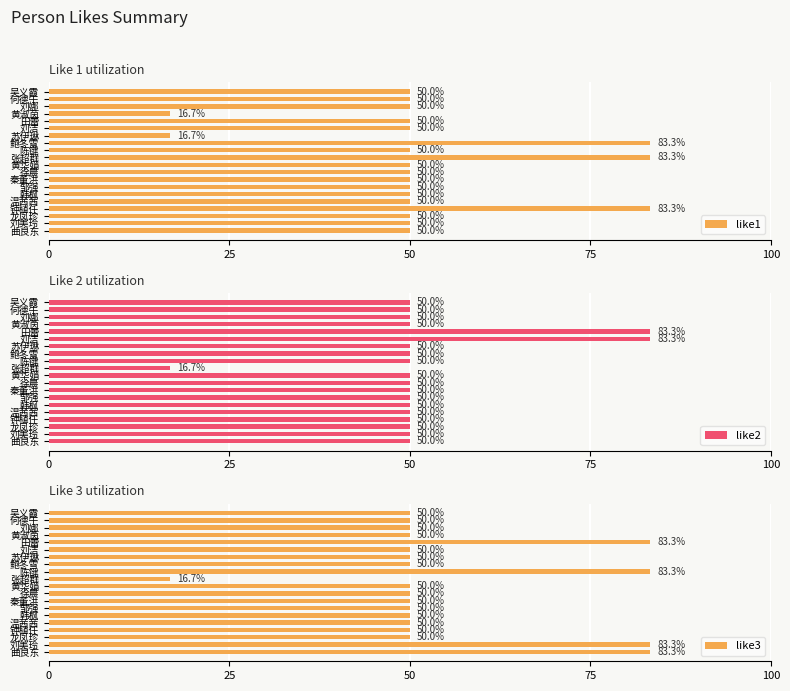

Is it true that like2 equals 50.0 at 黄华娟?

True